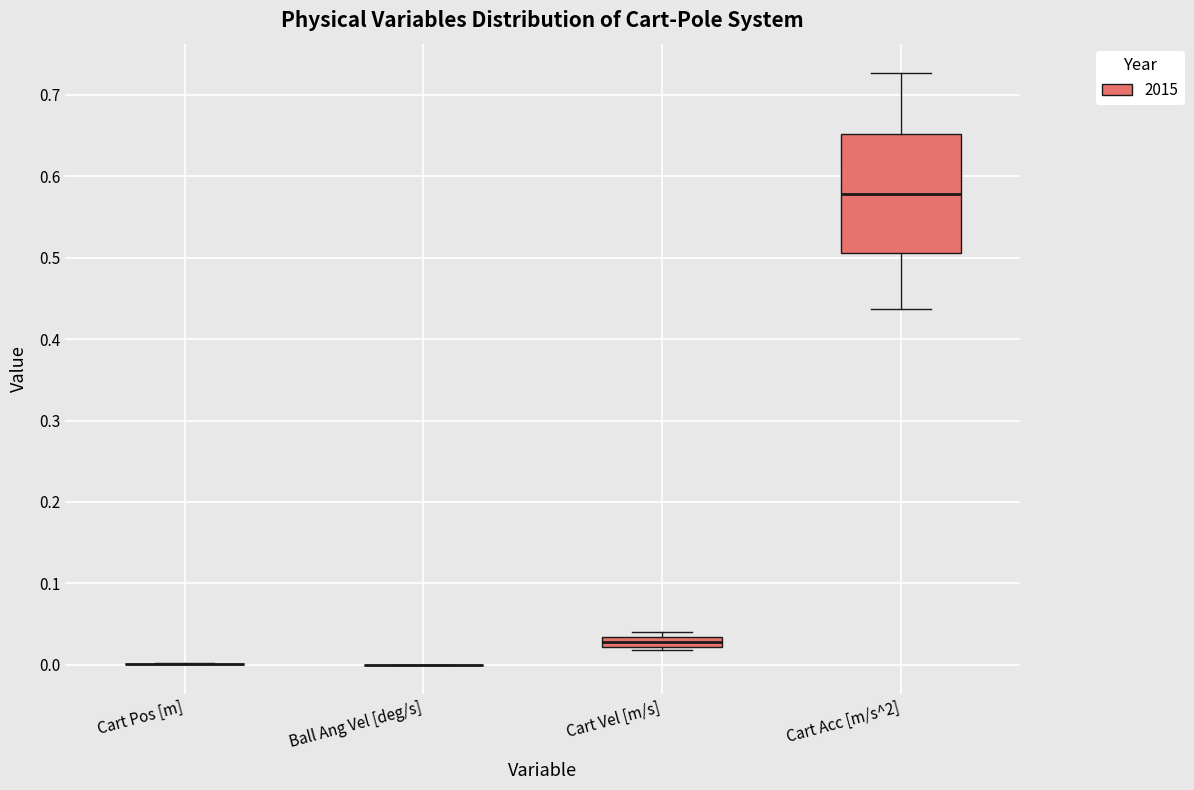

Where is the lower edge of the box for Cart Vel [m/s] on the y-axis? The values are not printed on the chart, so give them approximately, as read against the axis.

0.02